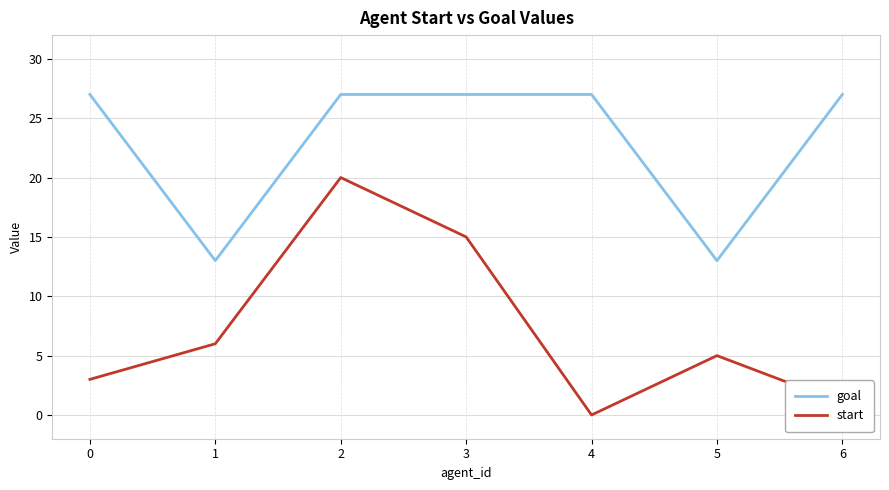

Between 2 and 4, which series saw the biggest shift?

start